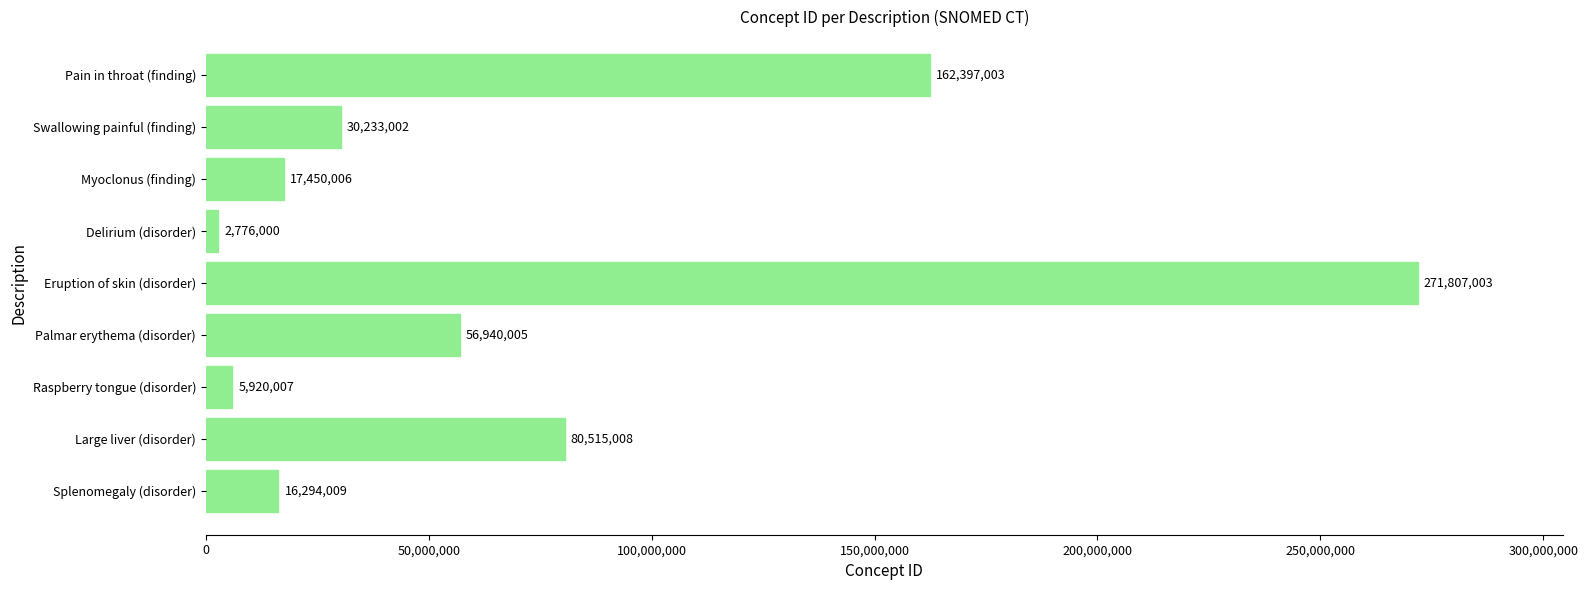

The chart shows a value of 56940005 at Palmar erythema (disorder). True or false?

True